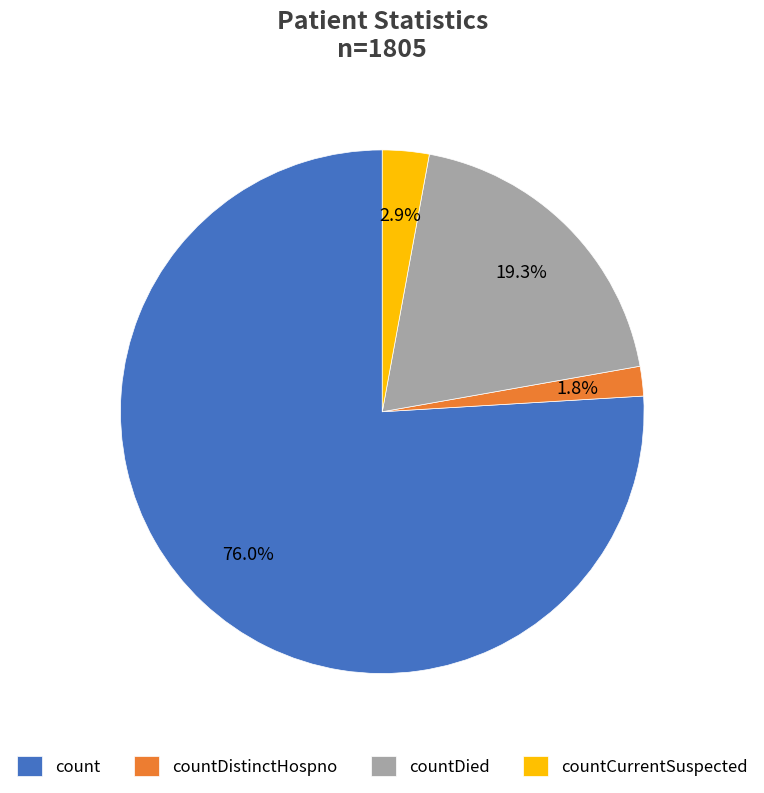

Which slice is the largest?

count